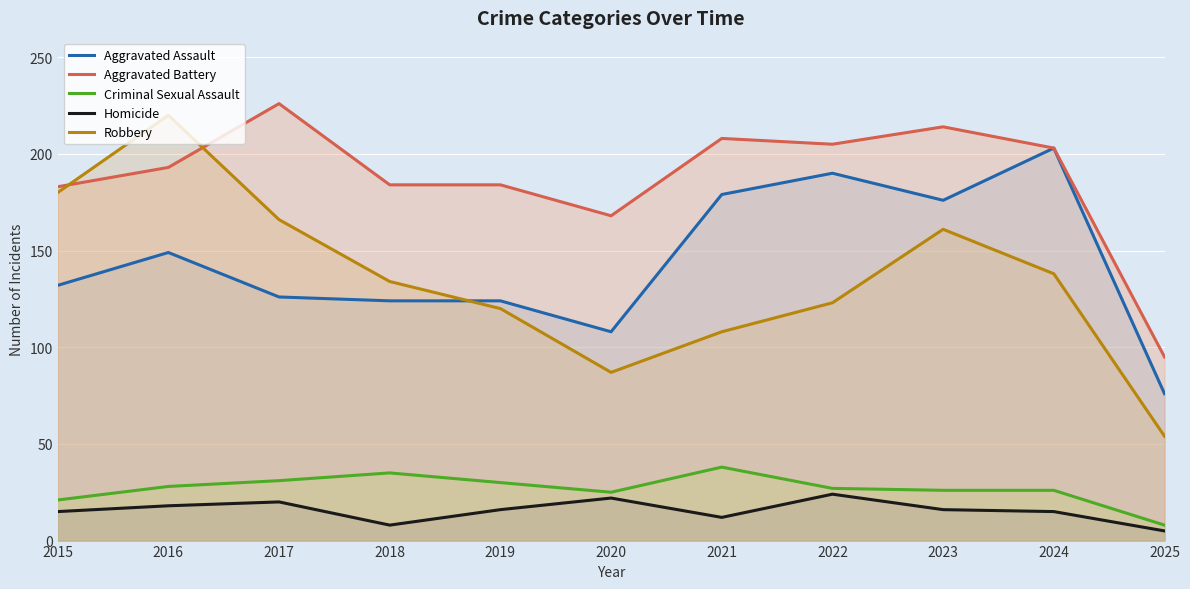

What is the value of the Aggravated Battery point at the 5th from the left?

184